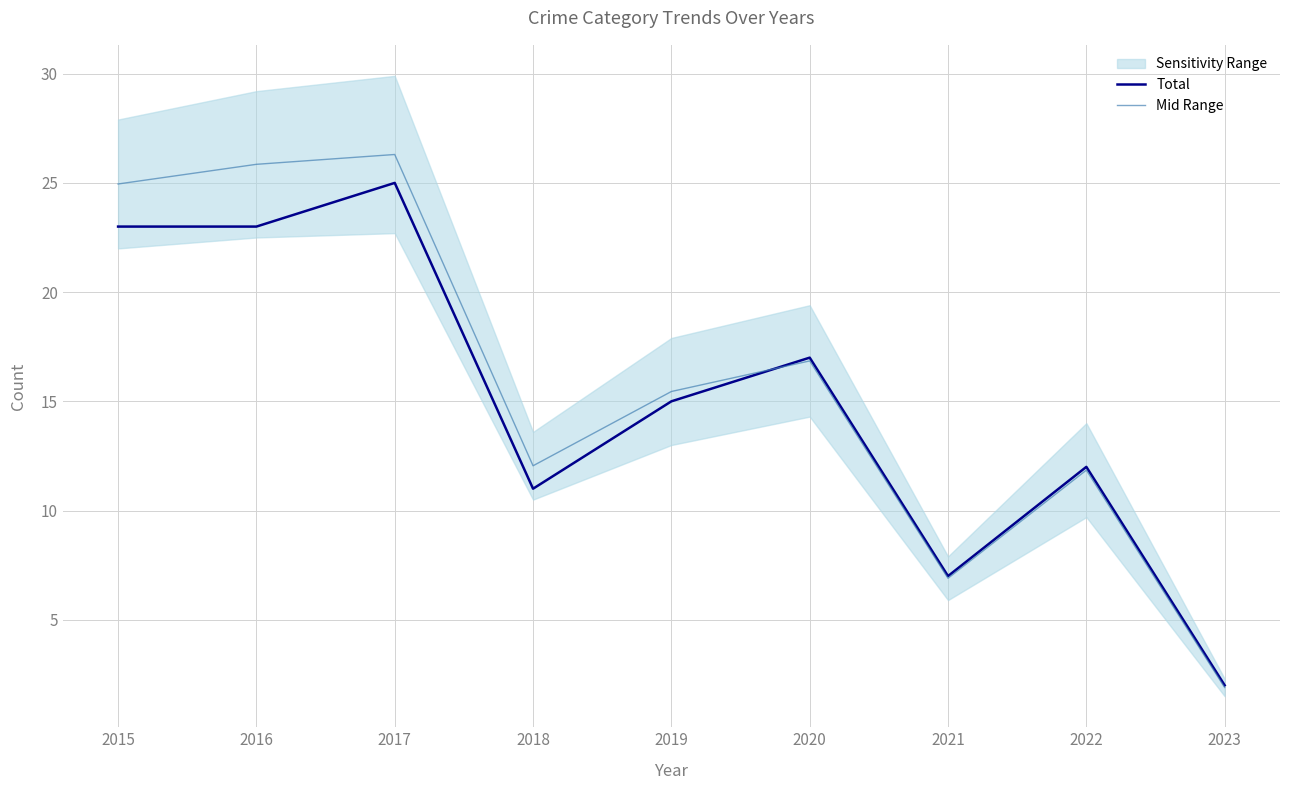

What is the sum of the Mid Range values at 2018 and 2020?

28.9